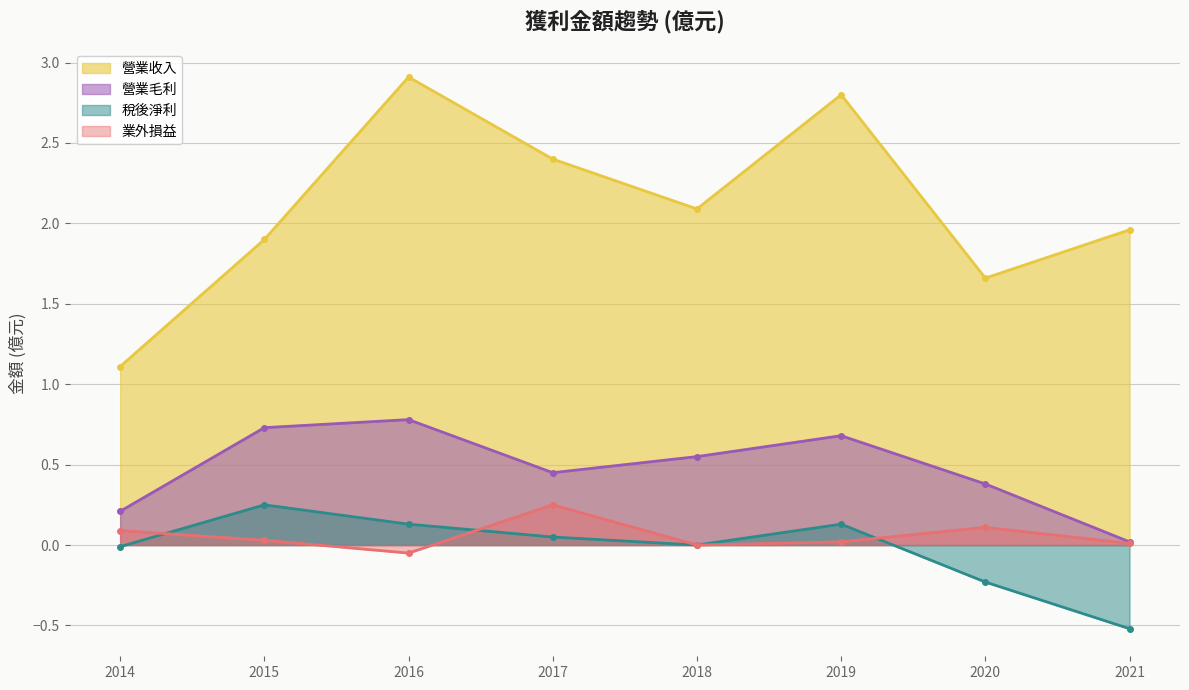

Is the value of 營業毛利 at 2014 greater than the value of 營業收入 at 2014?

No